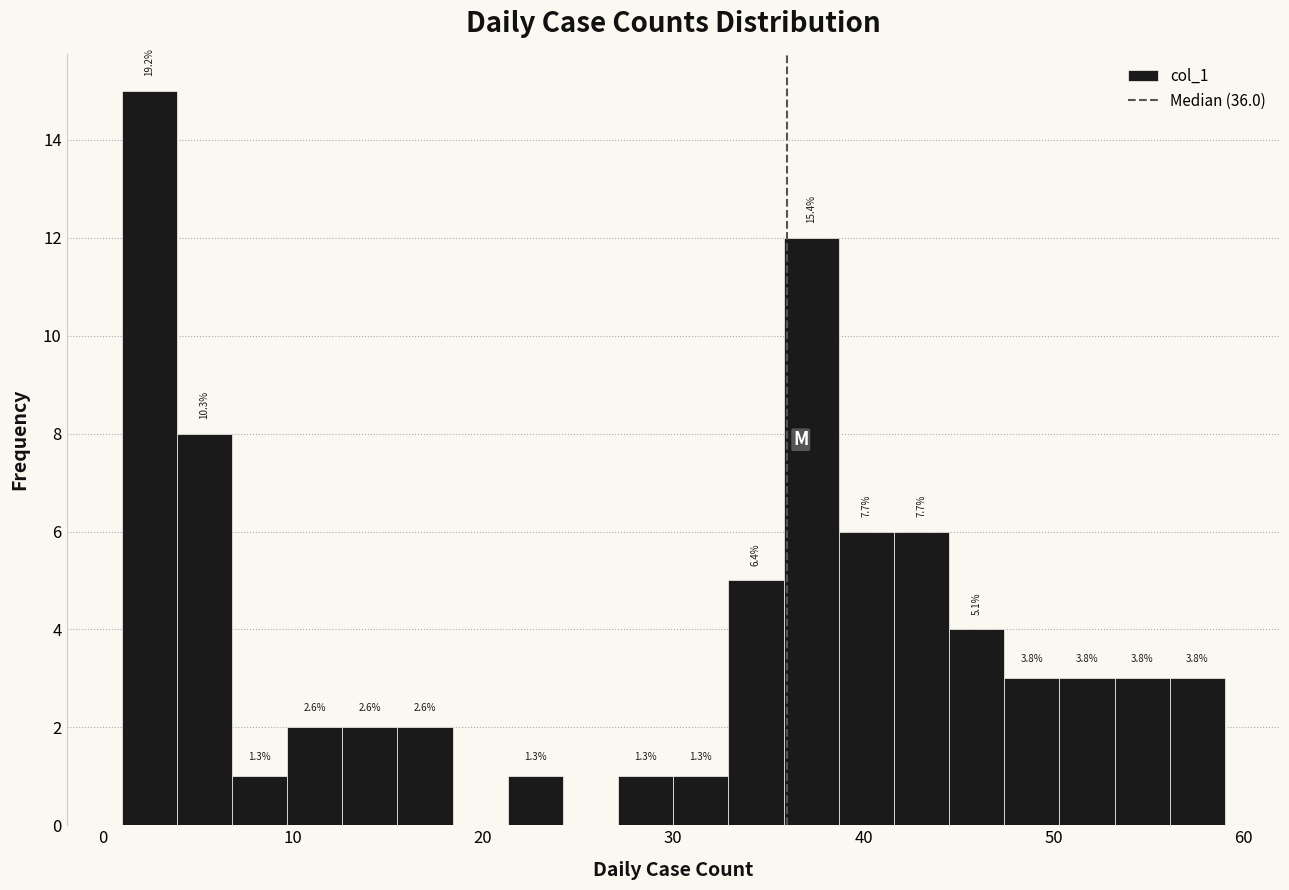

Around what value on the x-axis is the tallest bar? Give the approximate position of its centre, as read against the axis.

2